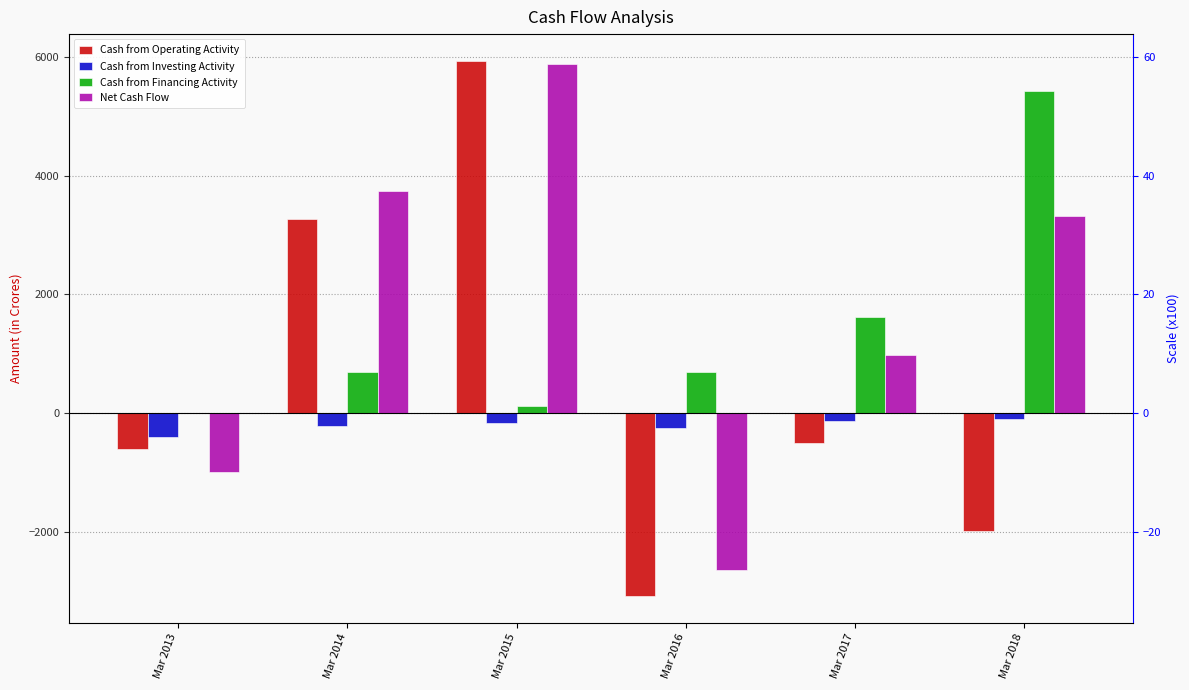

Reading left to right, what are all the values shown in this chart?

Cash from Operating Activity: Mar 2013=-607	Mar 2014=3278	Mar 2015=5941	Mar 2016=-3091	Mar 2017=-505	Mar 2018=-1999
Cash from Investing Activity: Mar 2013=-401	Mar 2014=-227	Mar 2015=-164	Mar 2016=-254	Mar 2017=-135	Mar 2018=-110
Cash from Financing Activity: Mar 2013=6	Mar 2014=699	Mar 2015=113	Mar 2016=692	Mar 2017=1617	Mar 2018=5430
Net Cash Flow: Mar 2013=-1003	Mar 2014=3750	Mar 2015=5890	Mar 2016=-2652	Mar 2017=977	Mar 2018=3322